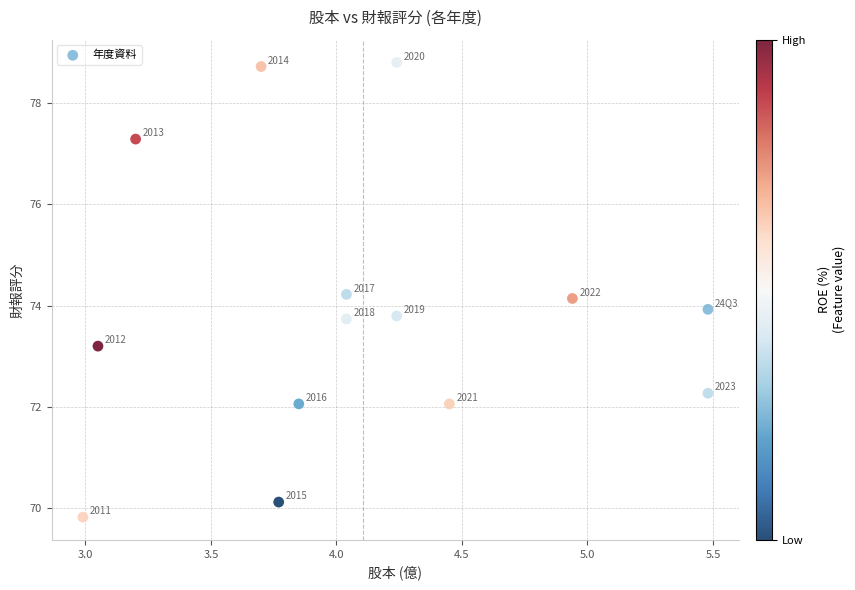

What is the range of X values (max minus min)?

2.5